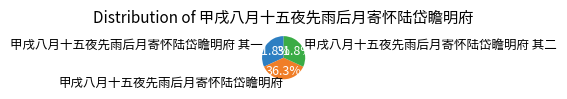

Does 甲戌八月十五夜先雨后月寄怀陆岱瞻明府 account for over 50% of the chart?

No